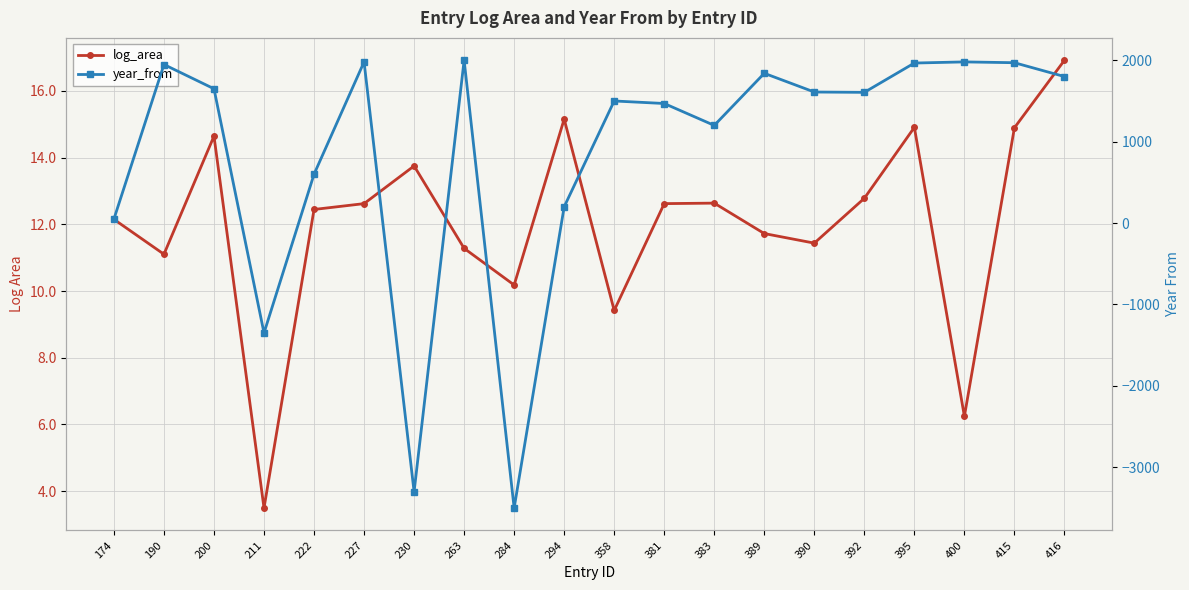

Which has a higher value, 227 or 294?

294